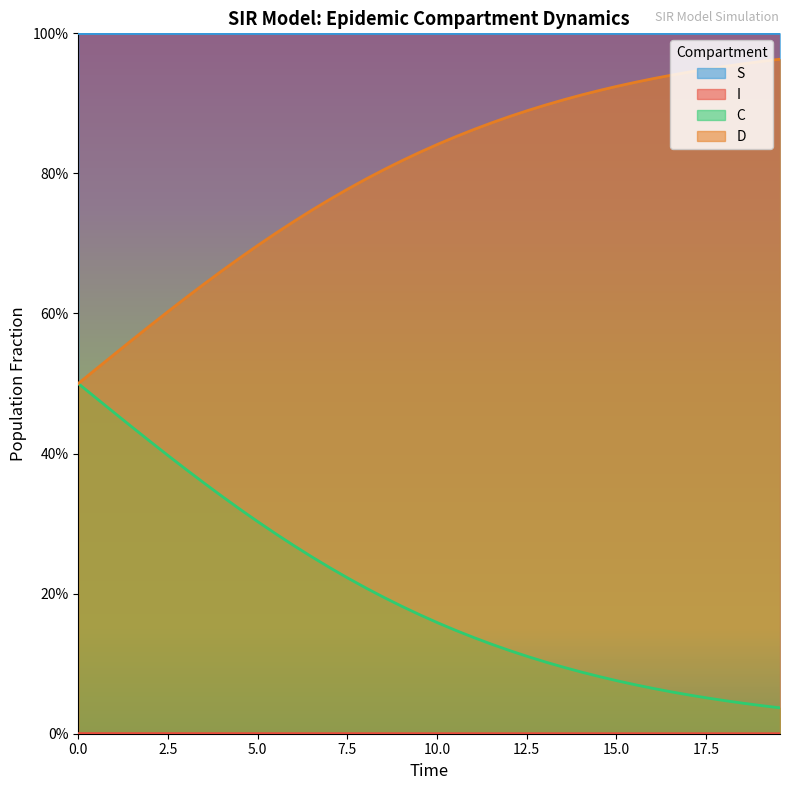

What are all the series names shown in the legend?

S, I, C, D